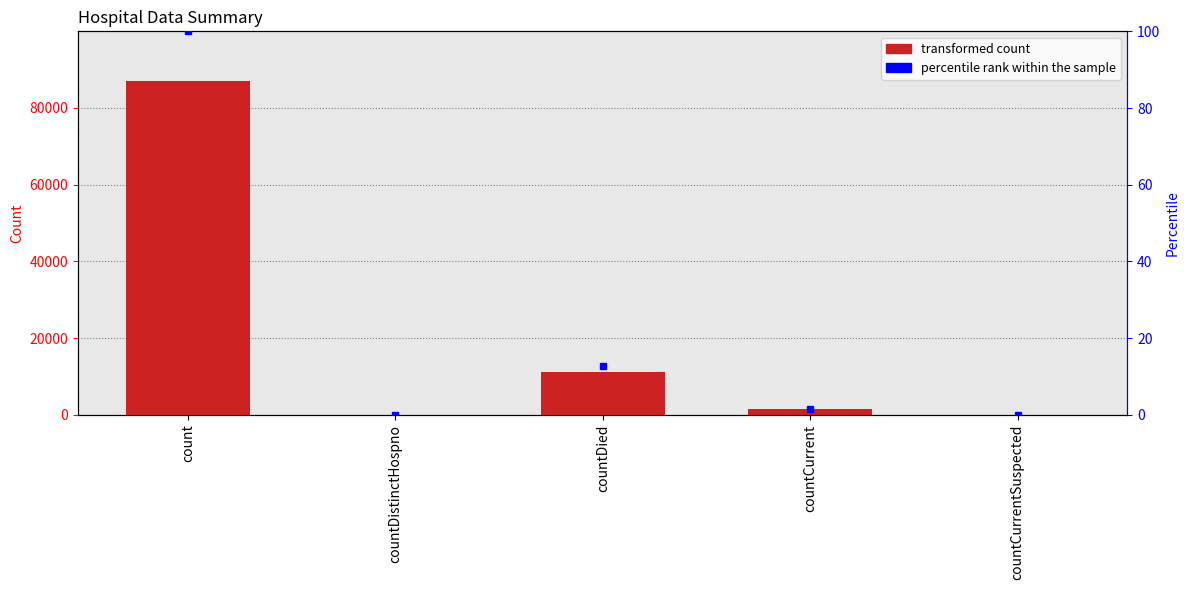

What is the difference between the maximum and second lowest values in the transformed count series?

86872.0